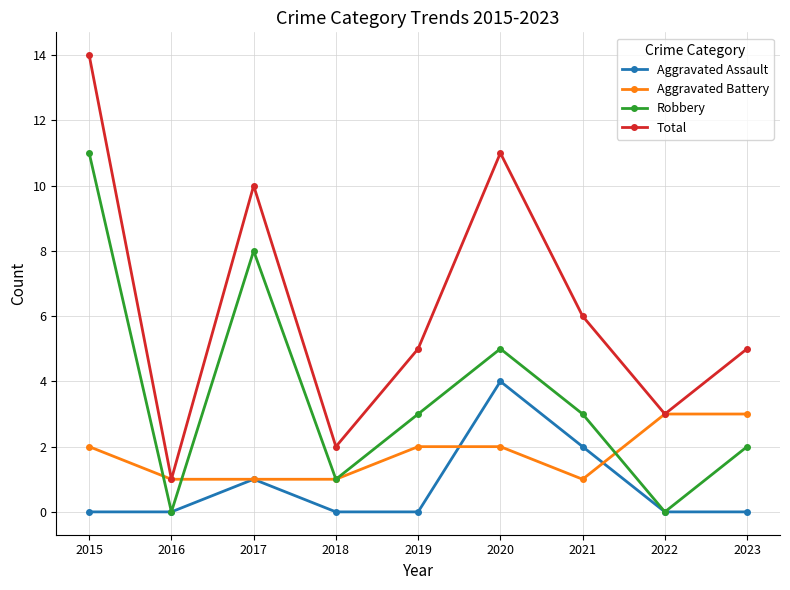

What is the value of the Aggravated Battery point at the 7th from the left?

1